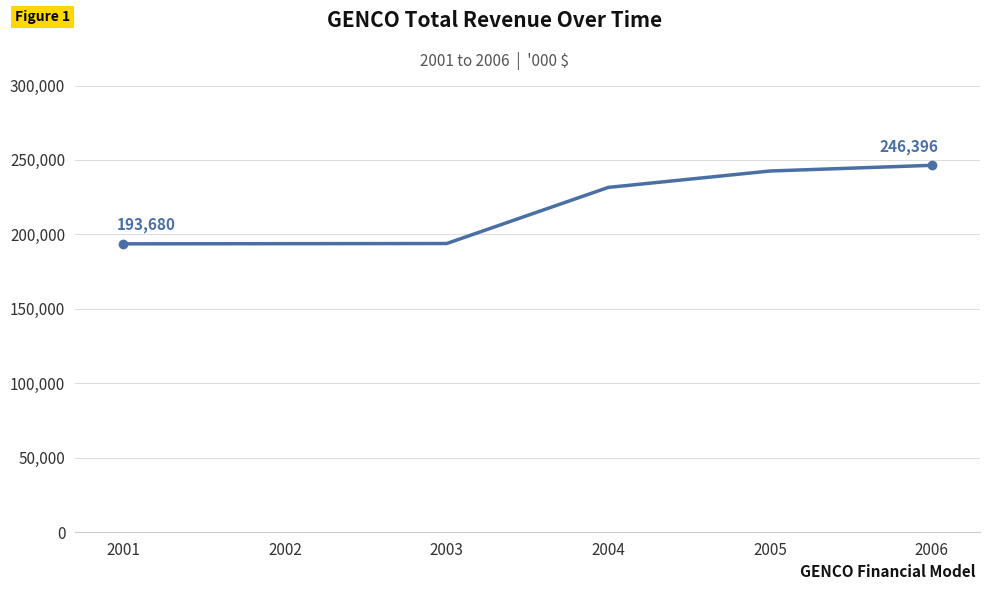

How many values exceed 231572?

3